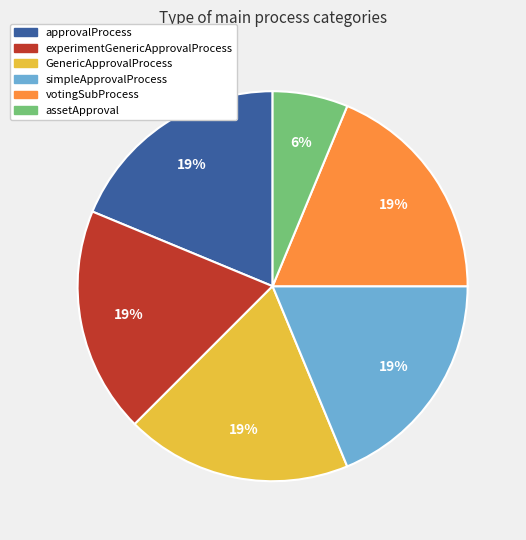

Combined, do experimentGenericApprovalProcess and GenericApprovalProcess account for over 50%?

No